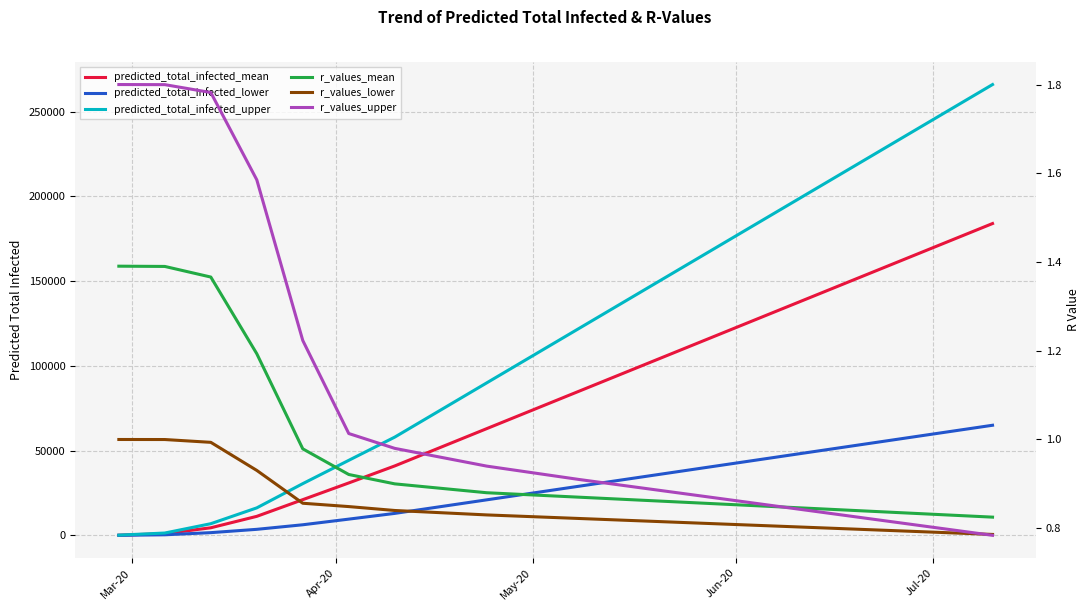

List the series in order of their peak value, lowest first.

r_values_lower, r_values_mean, r_values_upper, predicted_total_infected_lower, predicted_total_infected_mean, predicted_total_infected_upper